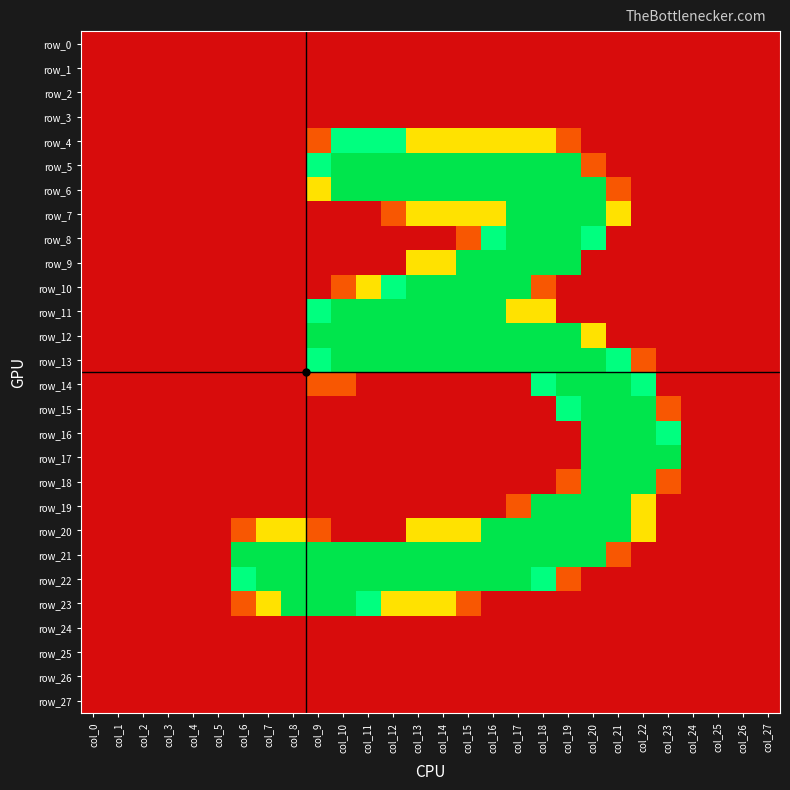

The row_13 series shows 130 at col_0. True or false?

False